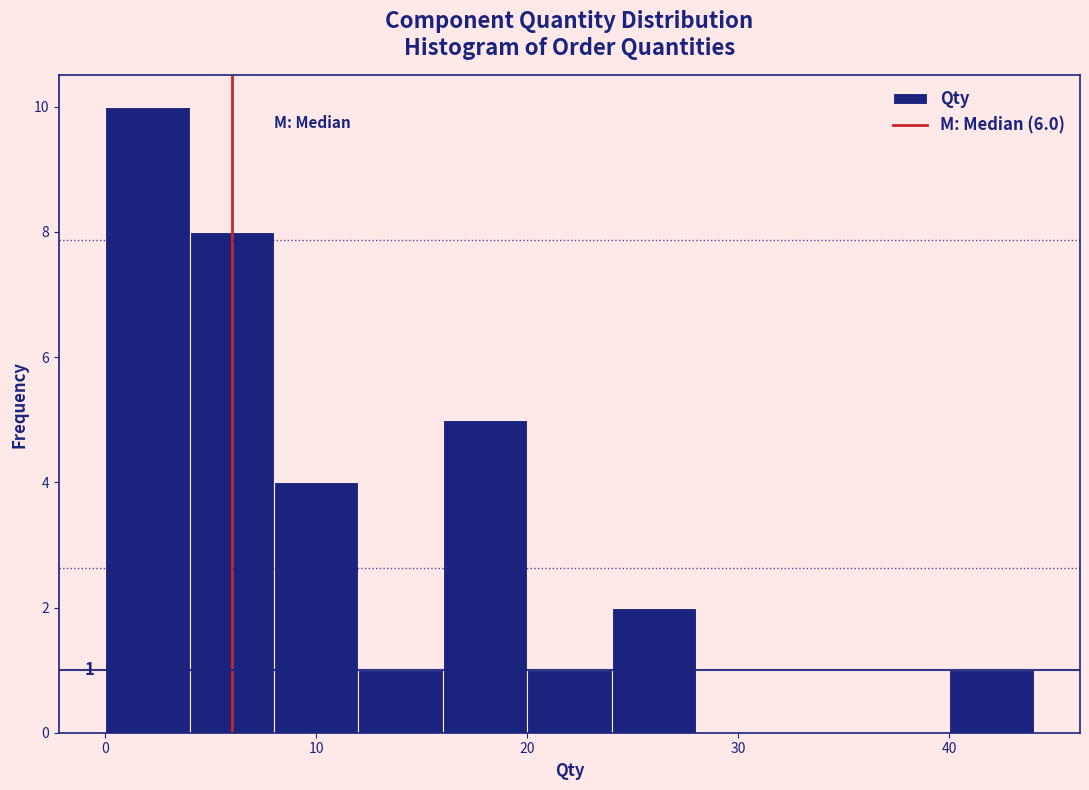

Which range on the x-axis has the tallest bar?

0 to 4